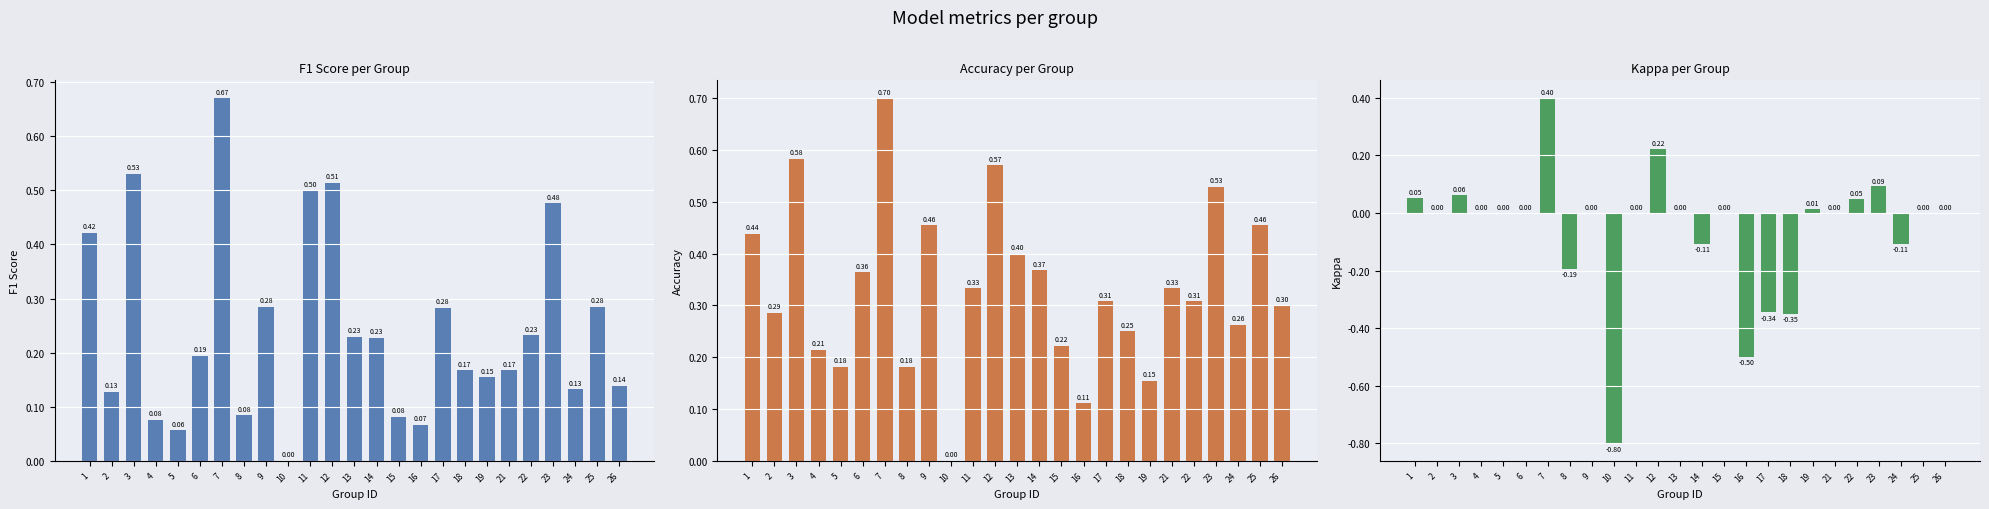

The value of accuracy at 1 is 0.1. True or false?

False